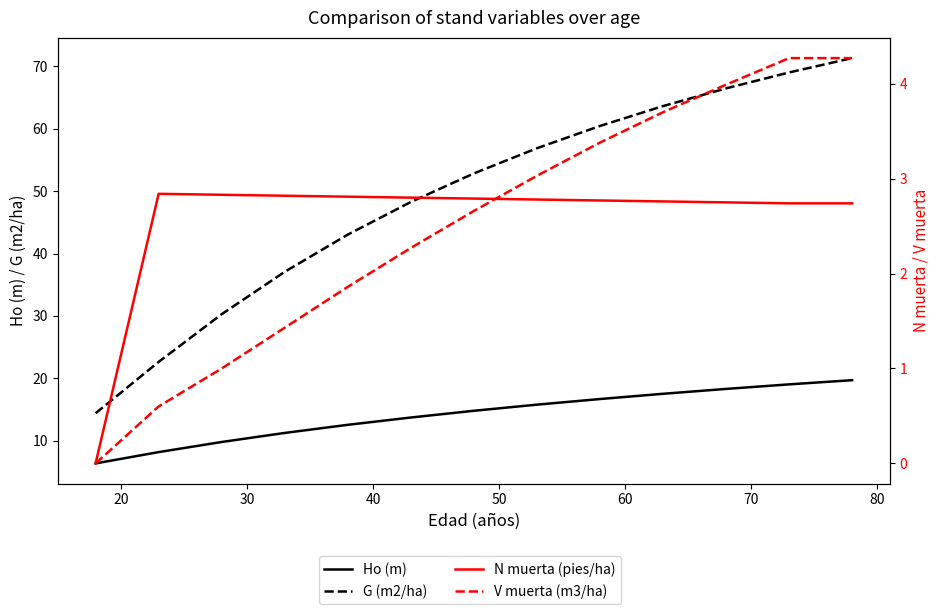

How many data points does each series have?

13